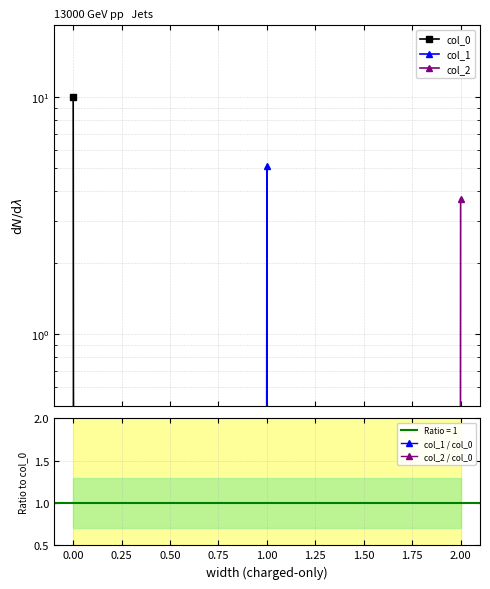

Which series has the largest total across all categories?

col_0